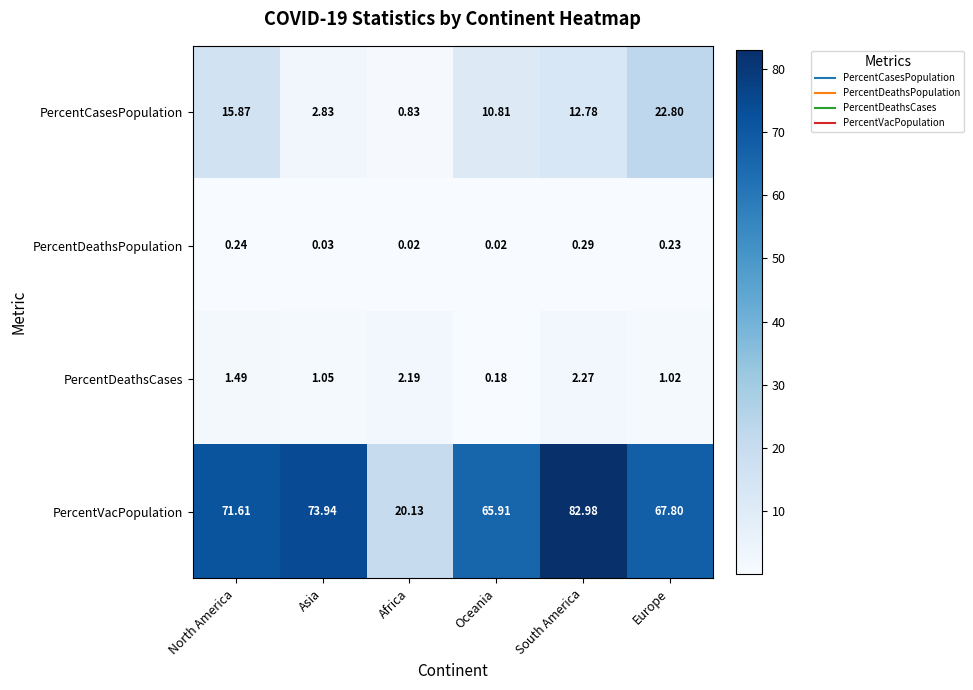

List the series in order of their peak value, lowest first.

PercentDeathsPopulation, PercentDeathsCases, PercentCasesPopulation, PercentVacPopulation